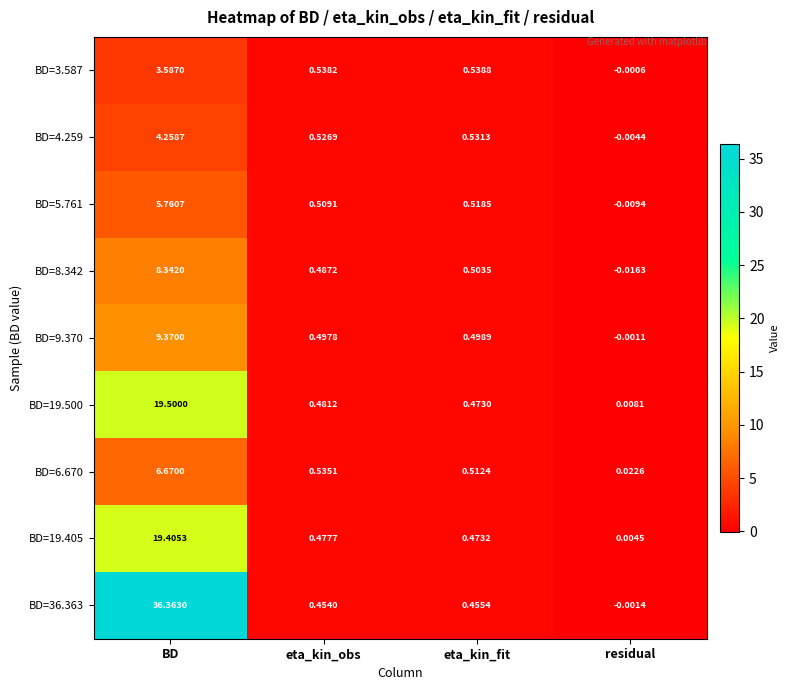

Which series has the largest range (max minus min)?

BD=36.363